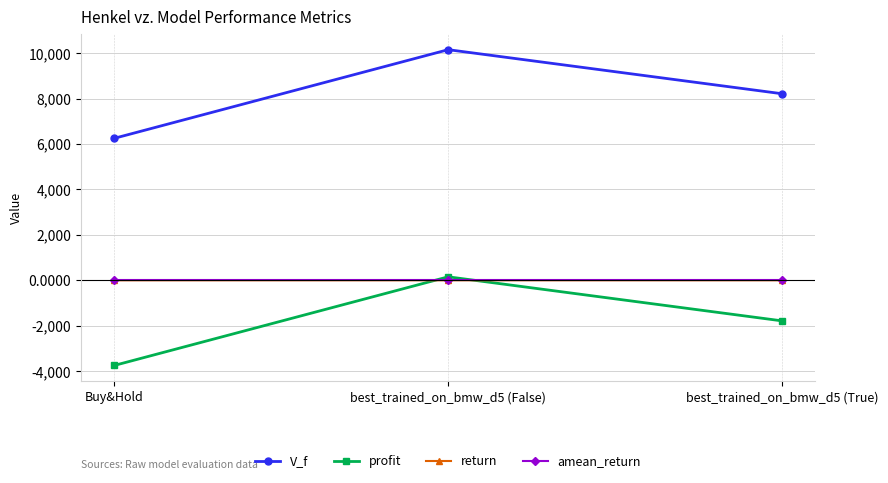

Is the value of return at best_trained_on_bmw_d5 (True) greater than the value of V_f at best_trained_on_bmw_d5 (False)?

No